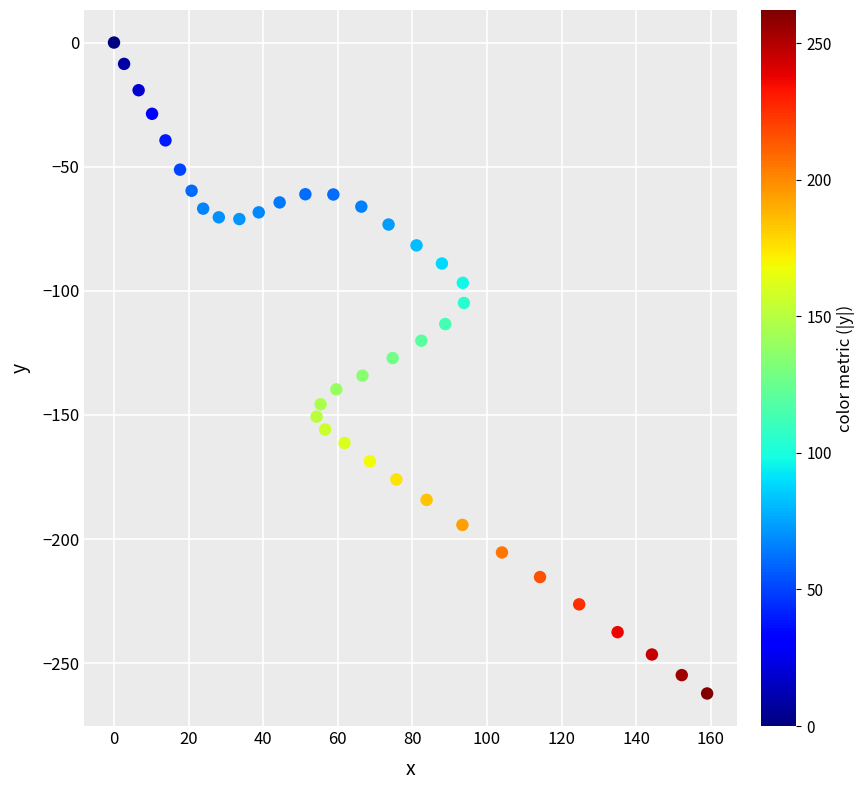

What is the range of X values (max minus min)?

159.0